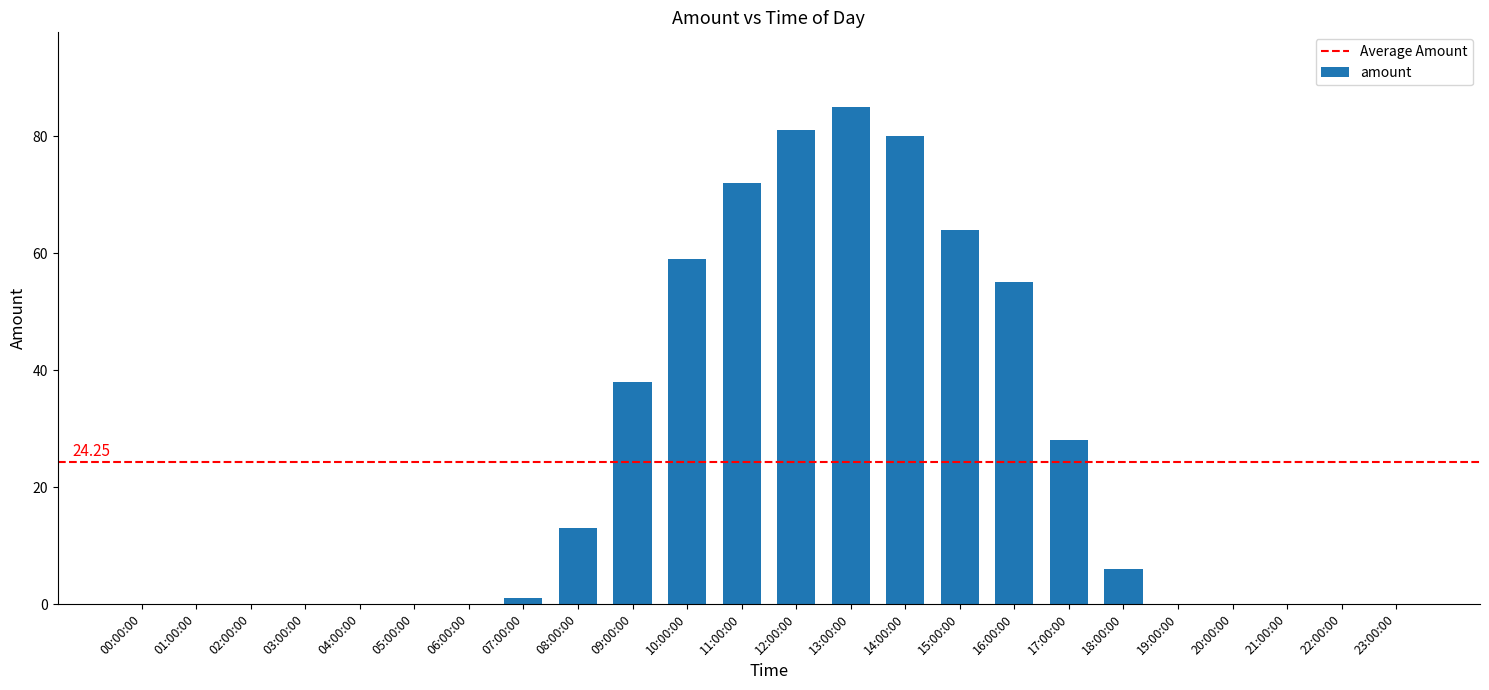

What is the average value?

24